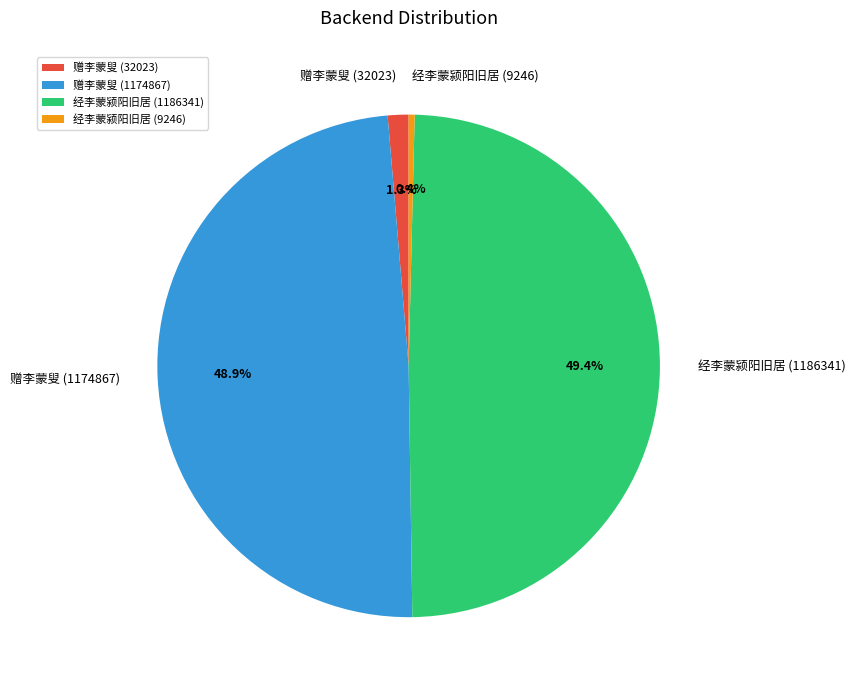

Is it true that 经李蒙颍阳旧居 (9246) is 0% of the pie?

True